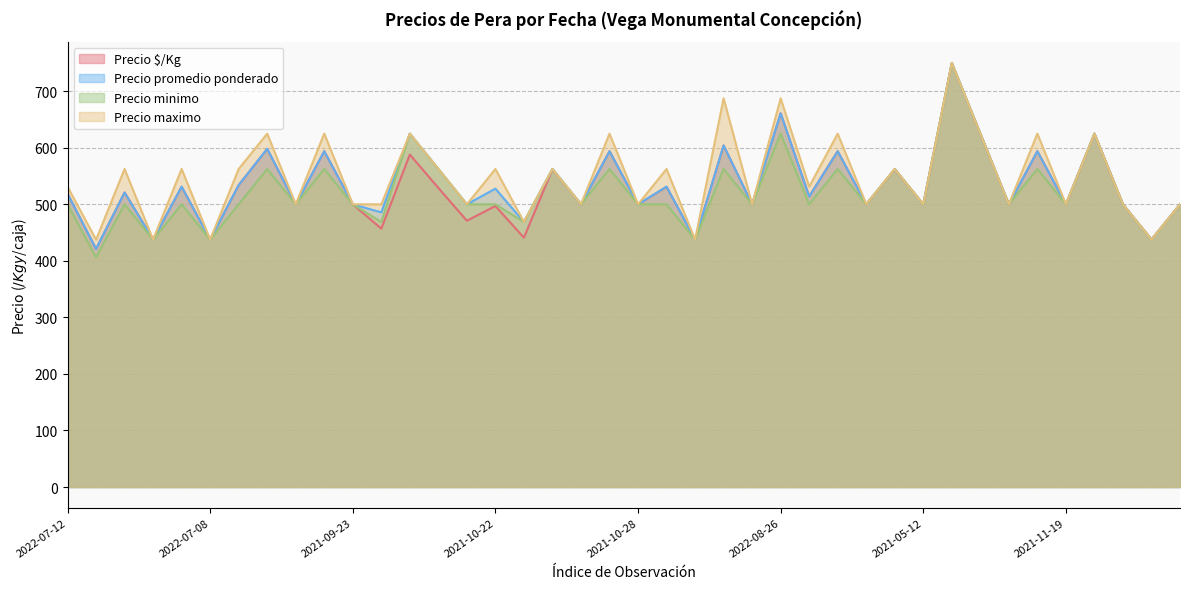

What is the difference between the highest and lowest values at 2022-05-10?

43.0